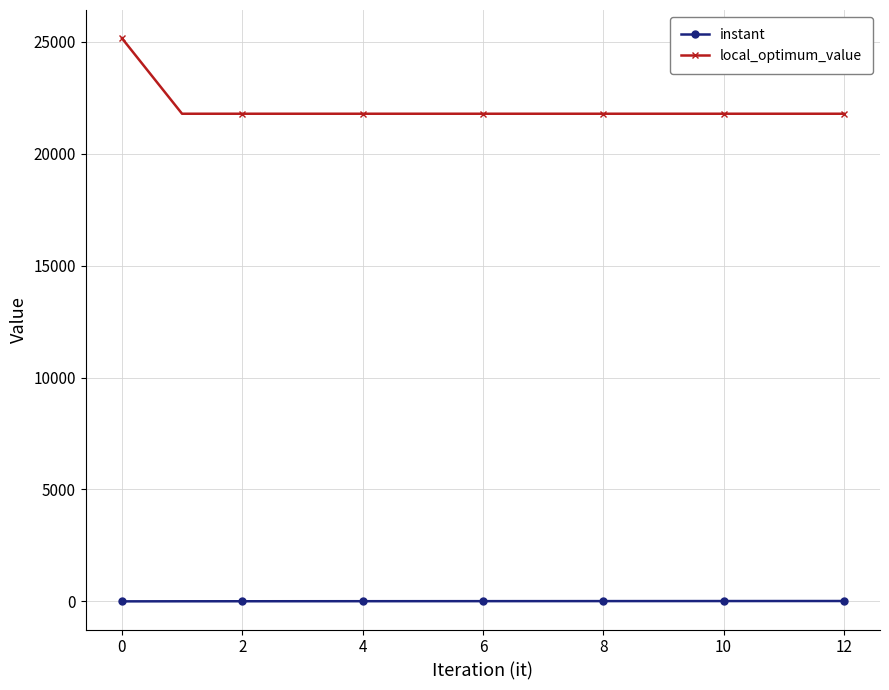

What is the maximum value shown in the chart?

25159.0